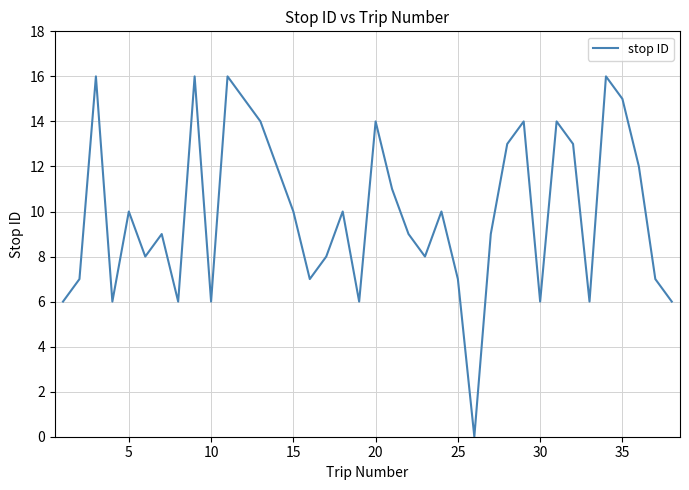

What is the greatest value displayed?

16